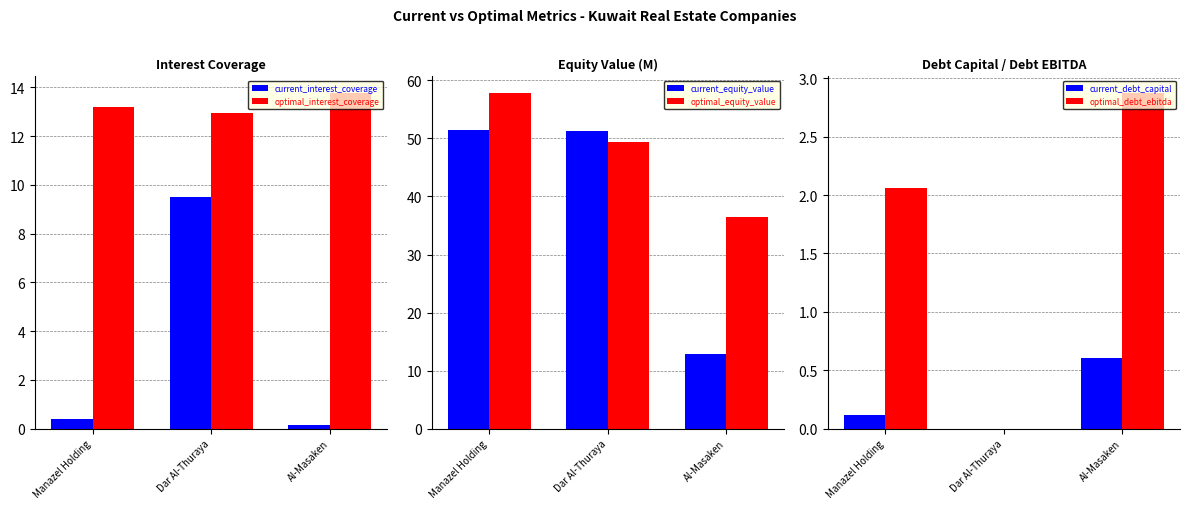

The value of optimal_debt_ebitda at Manazel Holding is 2.1. True or false?

True